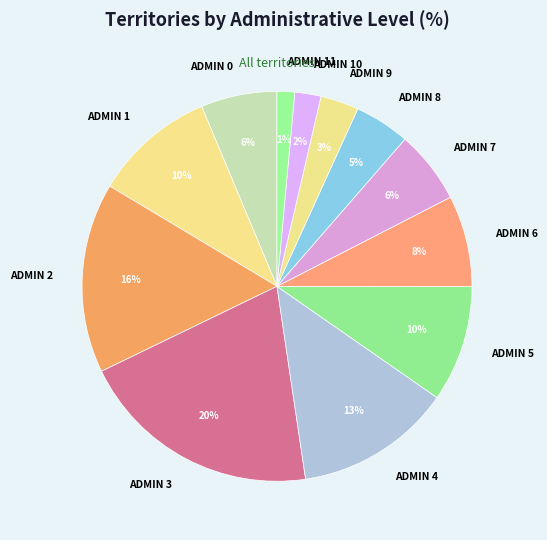

Which category has the biggest portion of the pie?

ADMIN 3